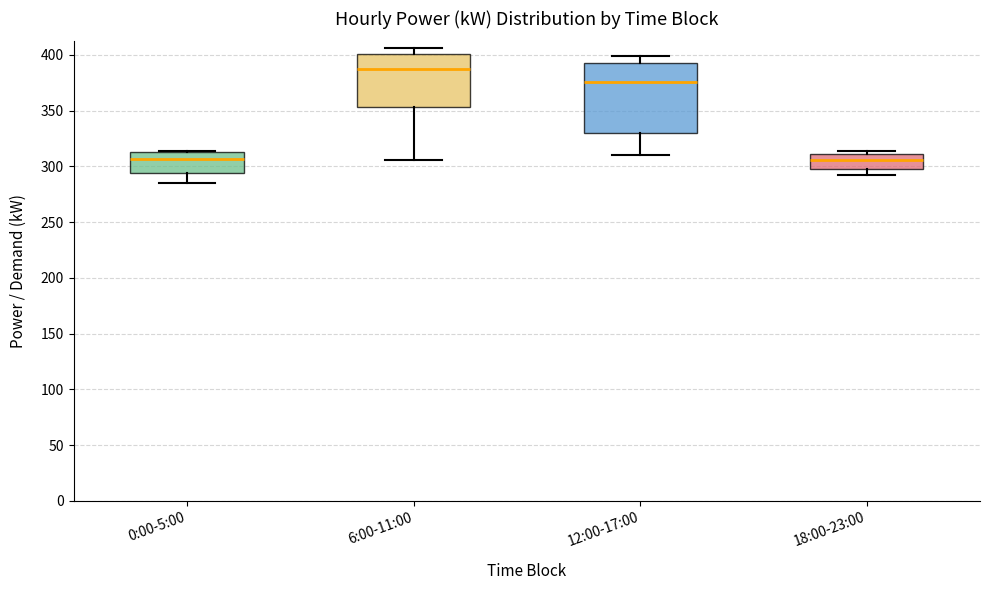

Reading left to right, read every box against the y-axis: the position of its median line, the range the box covers, and the ends of its whiskers. The values are not printed on the chart, so give them approximately, as read against the axis.

0:00-5:00: median 305, box 295 to 315, whiskers 285 to 315
6:00-11:00: median 385, box 355 to 400, whiskers 305 to 405
12:00-17:00: median 375, box 330 to 395, whiskers 310 to 400
18:00-23:00: median 305, box 295 to 310, whiskers 290 to 315